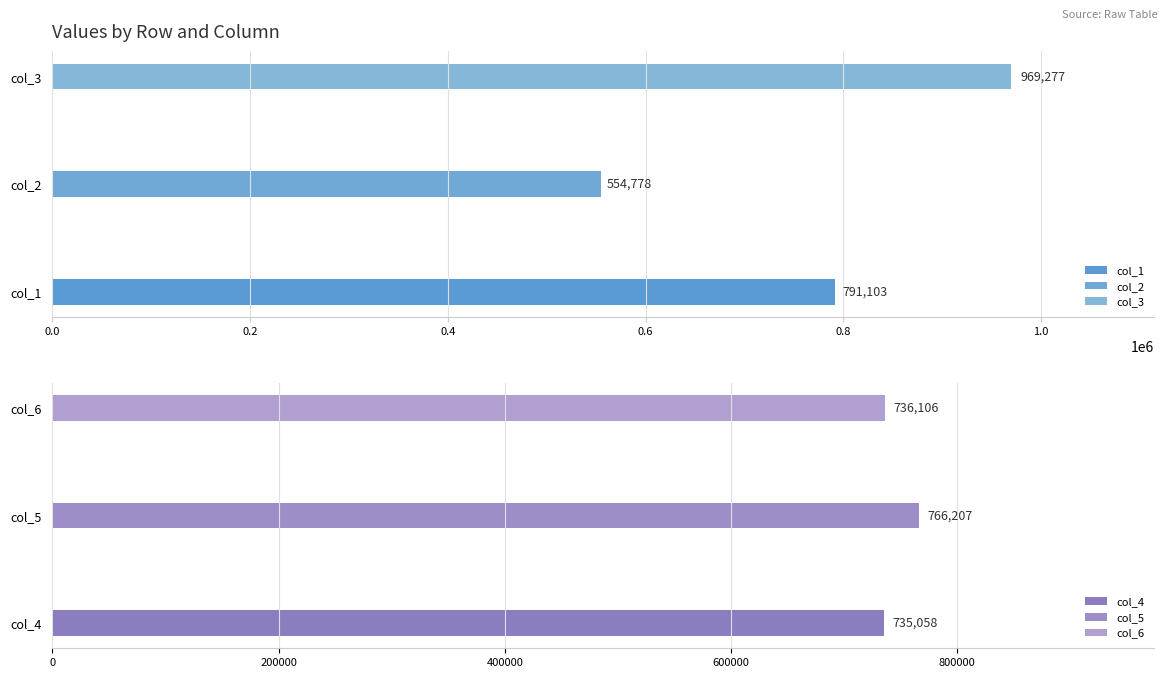

What are all the series names shown in the legend?

col_1, col_2, col_3, col_4, col_5, col_6